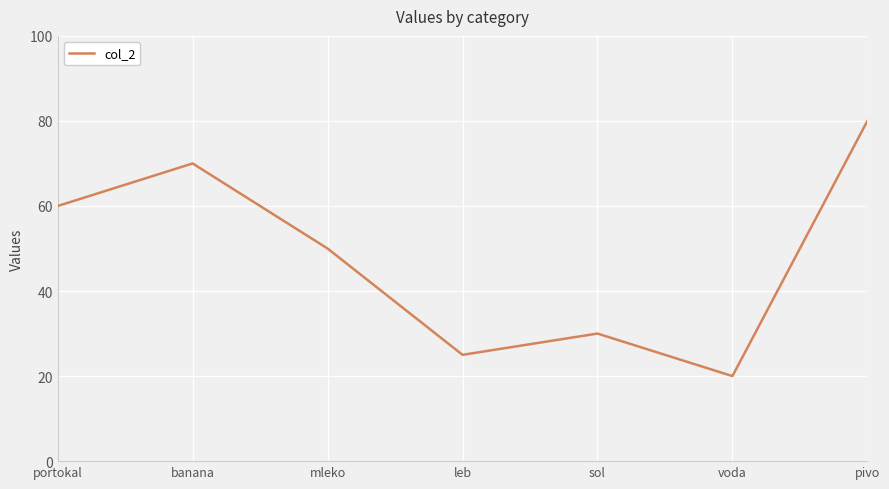

The value at leb is 5. True or false?

False